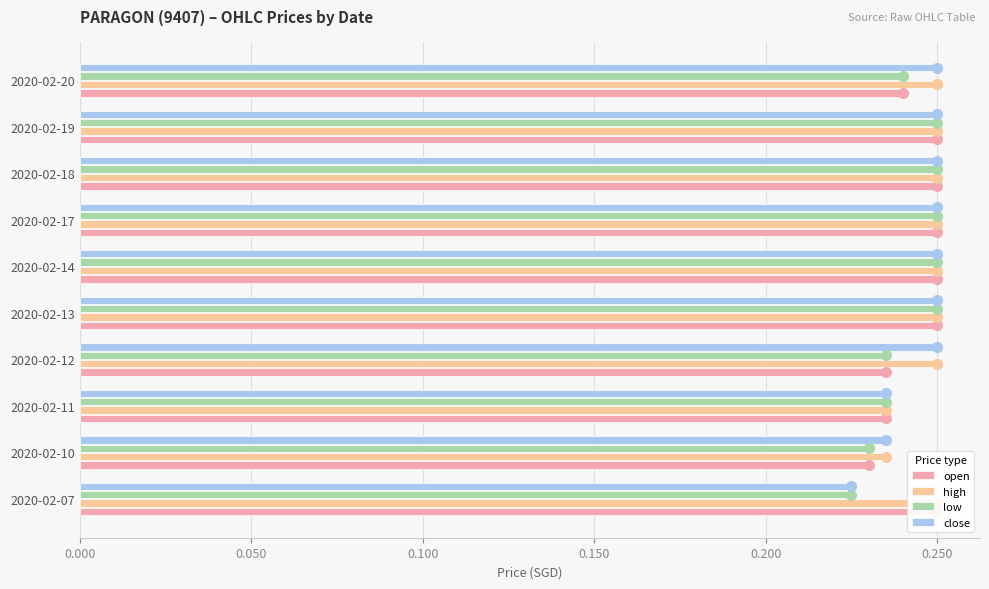

What is the smallest value displayed?

0.2